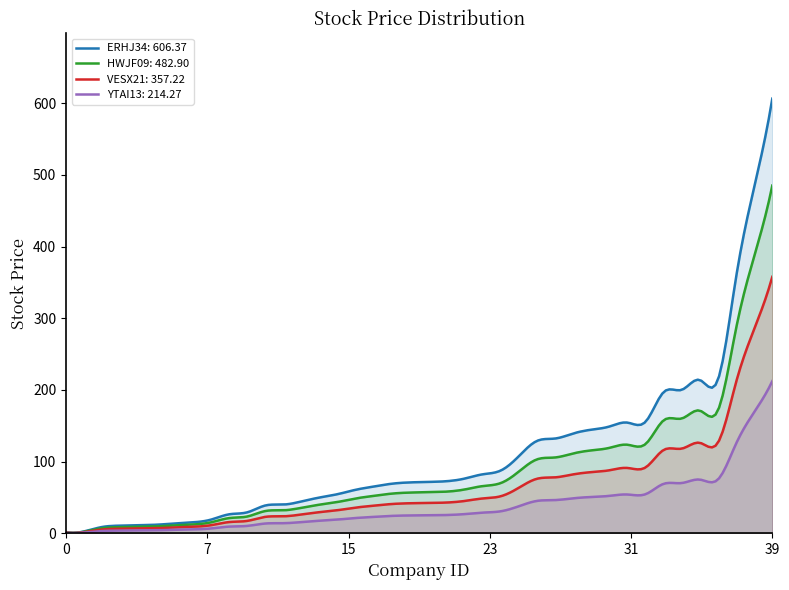

What is the maximum value shown in the chart?

606.4